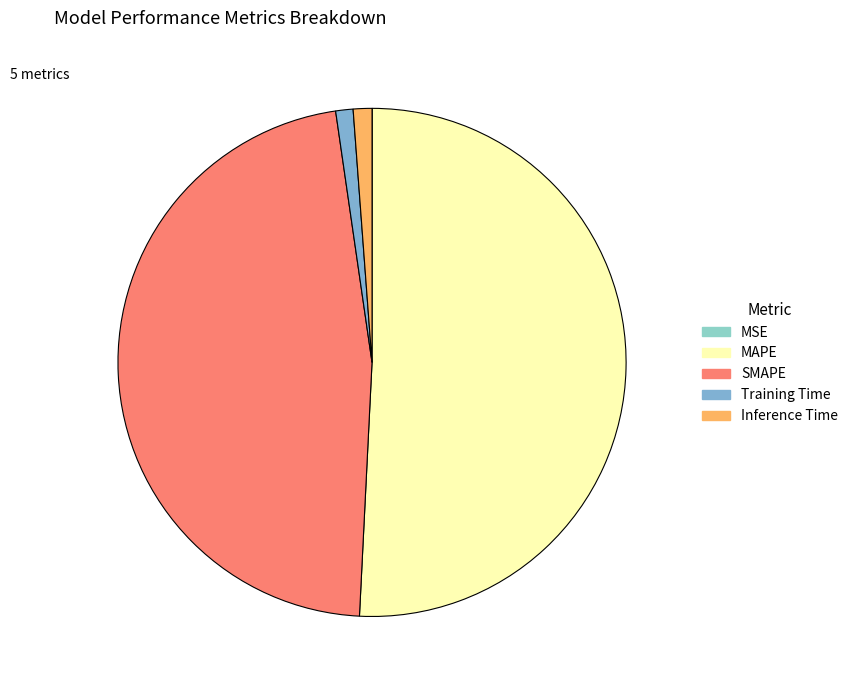

How many segments does this pie chart have?

5